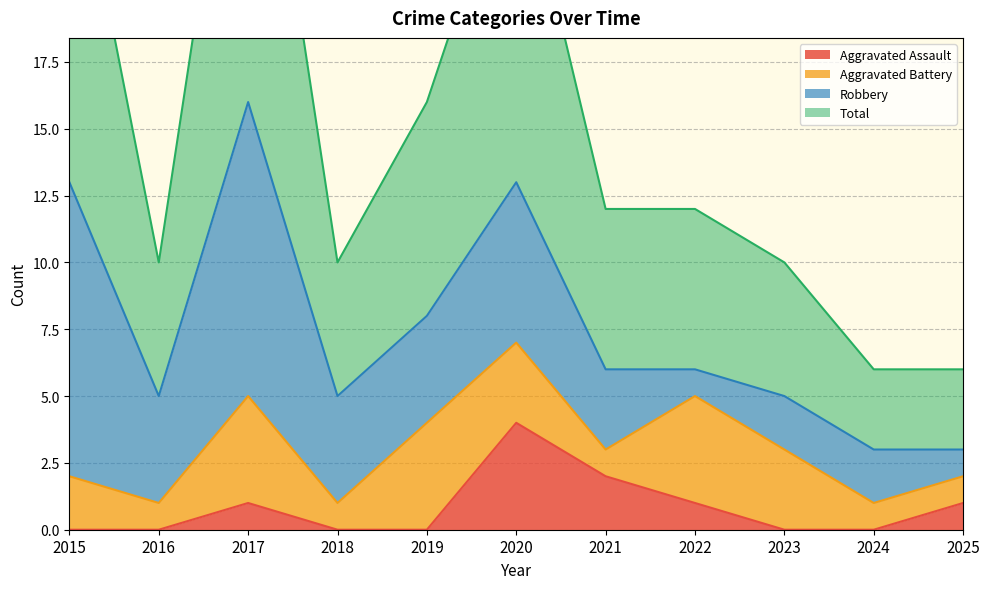

What is the maximum value for Aggravated Assault?

4